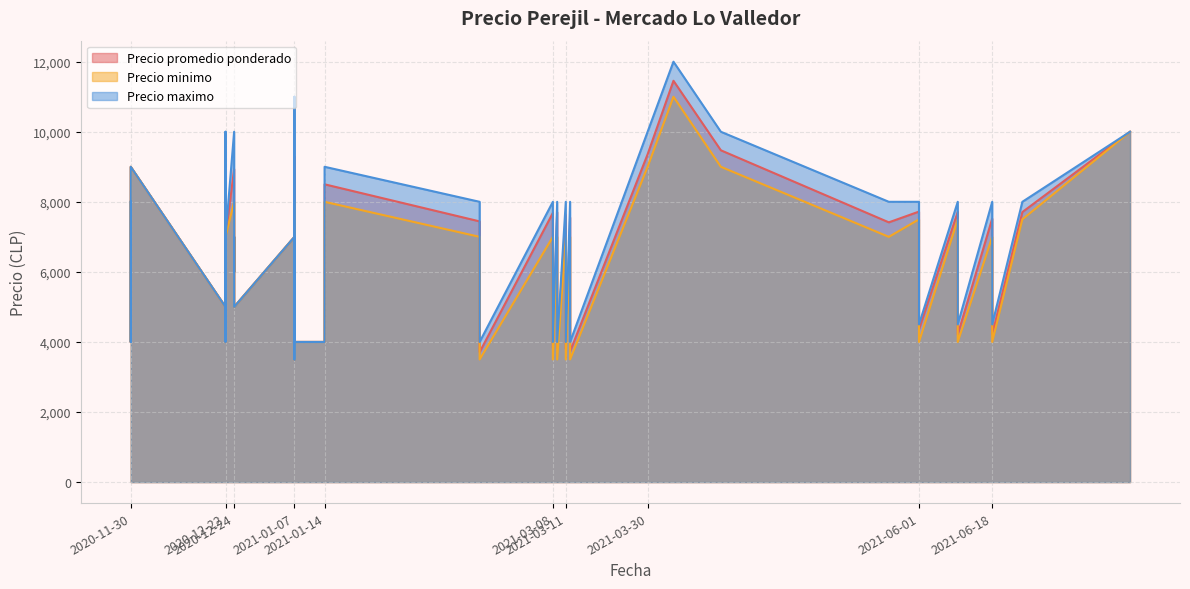

True or false: Precio minimo and Precio promedio ponderado cross at least once.

False